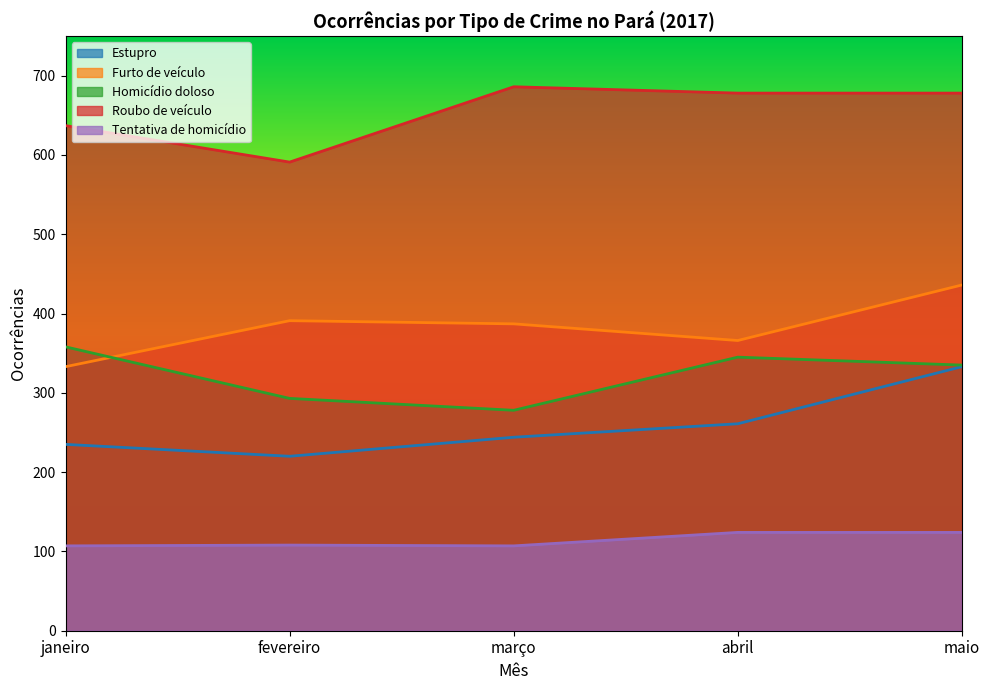

The value of Tentativa de homicídio at maio is 124. True or false?

True